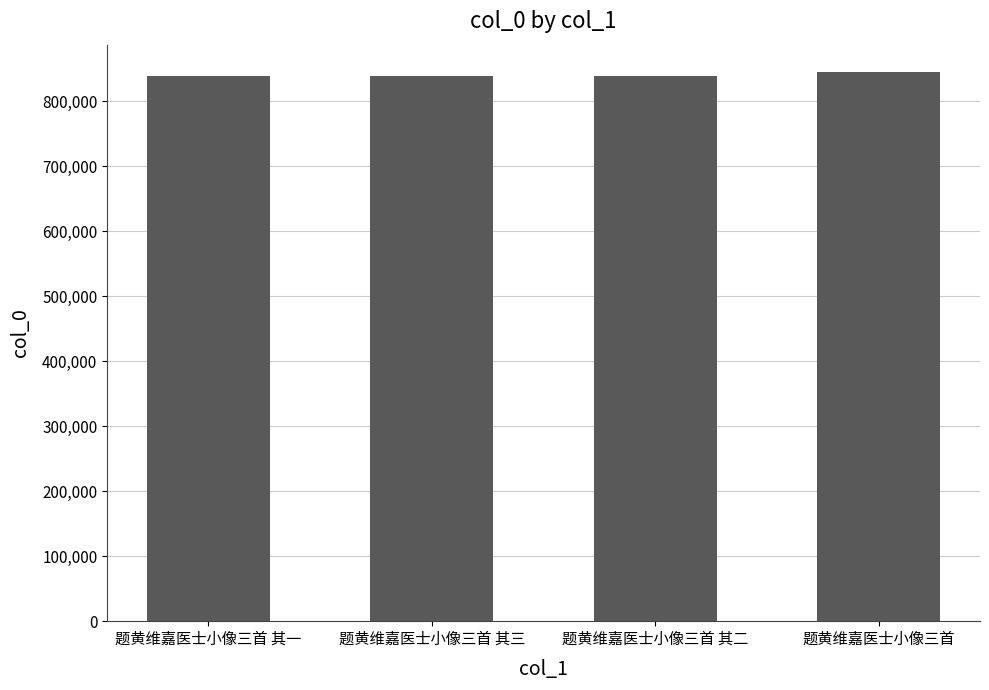

Approximately how many times larger is the value at 题黄维嘉医士小像三首 其二 compared to 题黄维嘉医士小像三首?

1.0